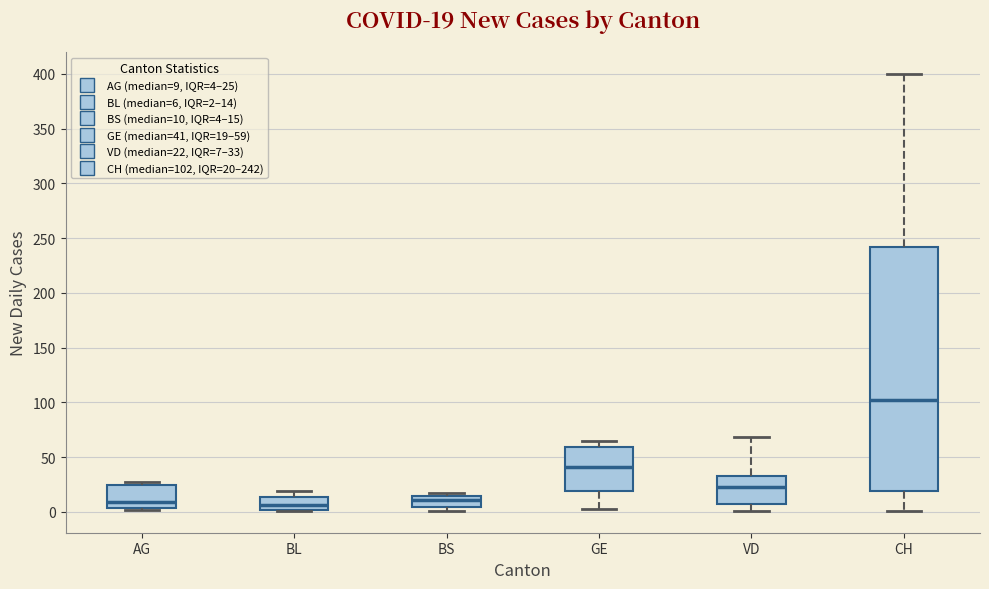

Which box is the tallest, from its lower edge to its upper edge?

CH